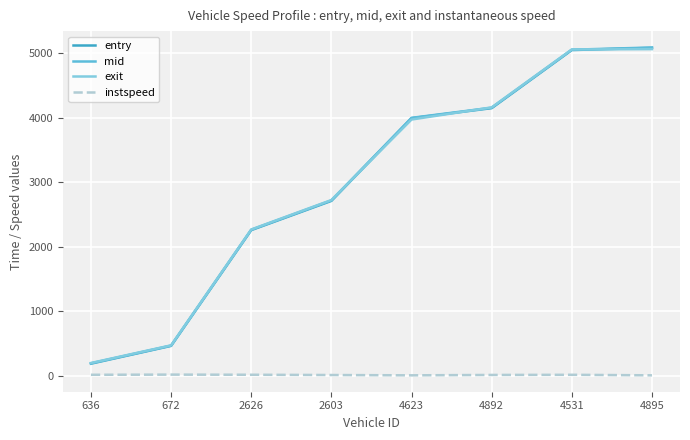

What is the lowest value of the entry series?

185.7